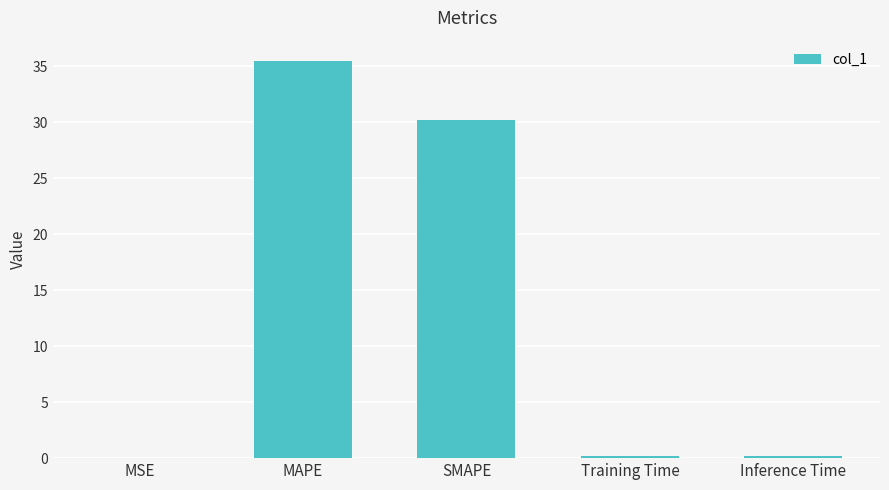

What is the sum of all values?

66.0